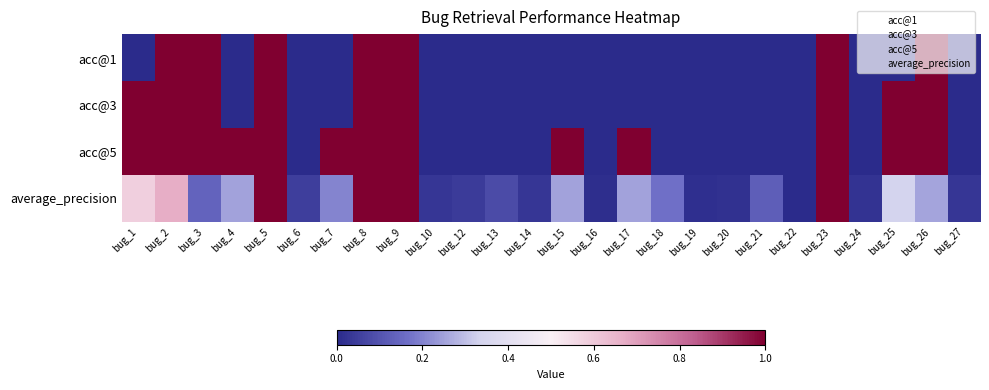

At how many categories does at least one series exceed 0?

26